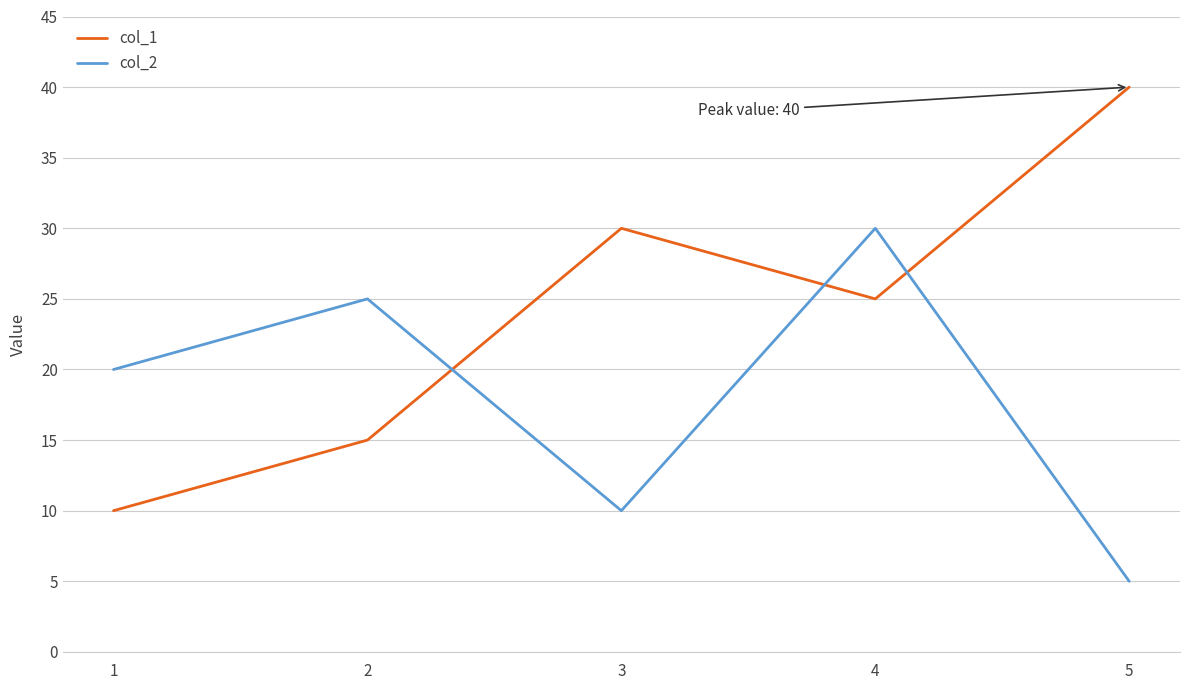

List the labels in order of col_1 value, smallest first.

1, 2, 4, 3, 5